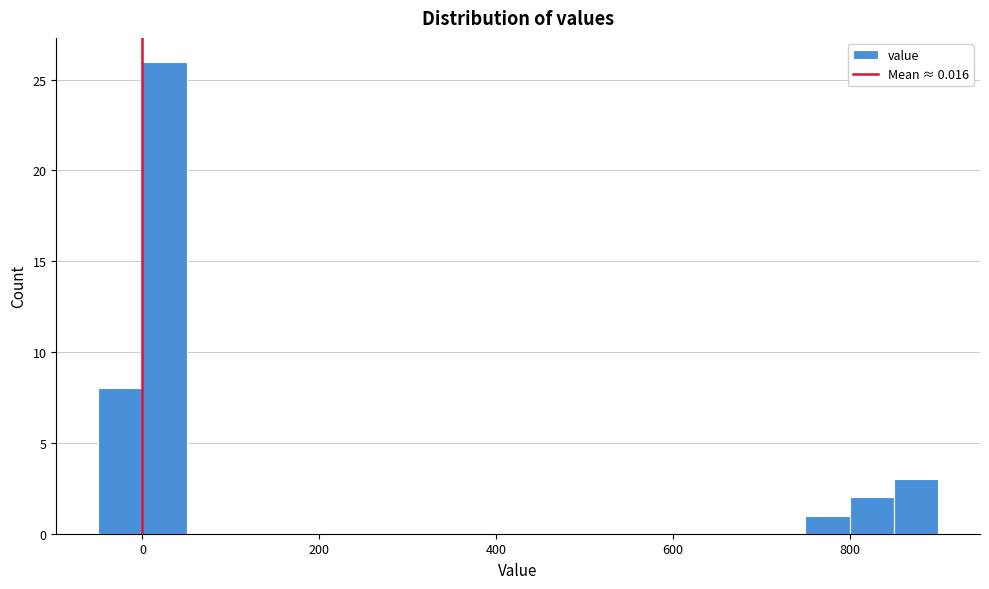

Around what value on the x-axis is the tallest bar? Give the approximate position of its centre, as read against the axis.

20